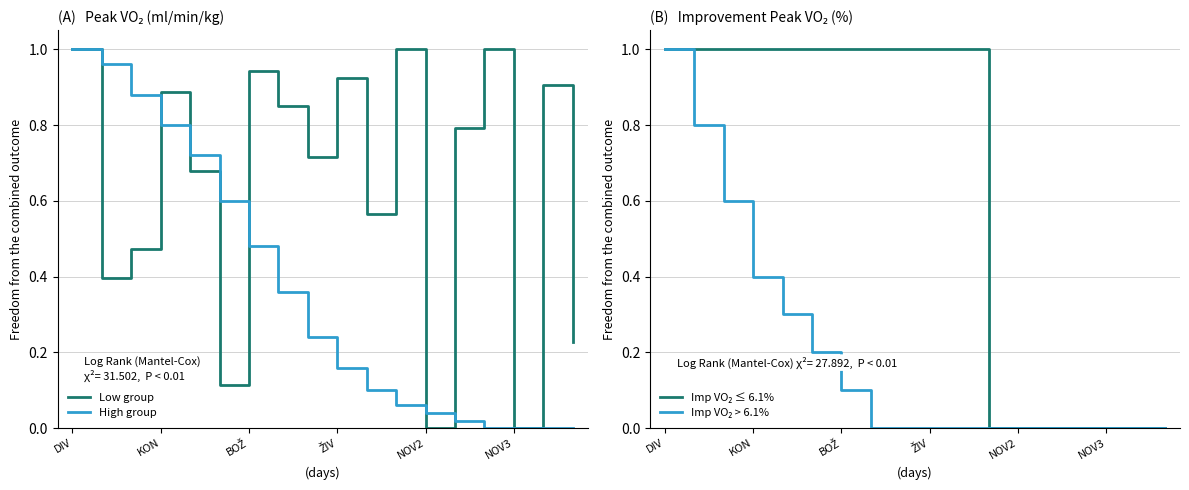

Is it true that Low group equals 0.3 at KON?

False